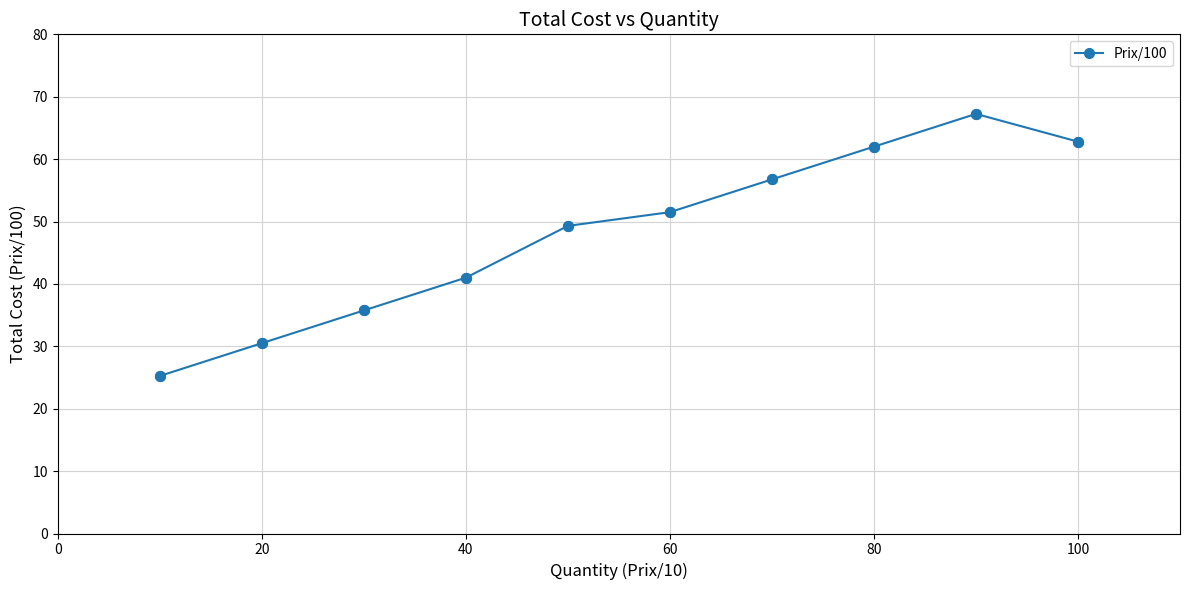

What is the average value?

48.2